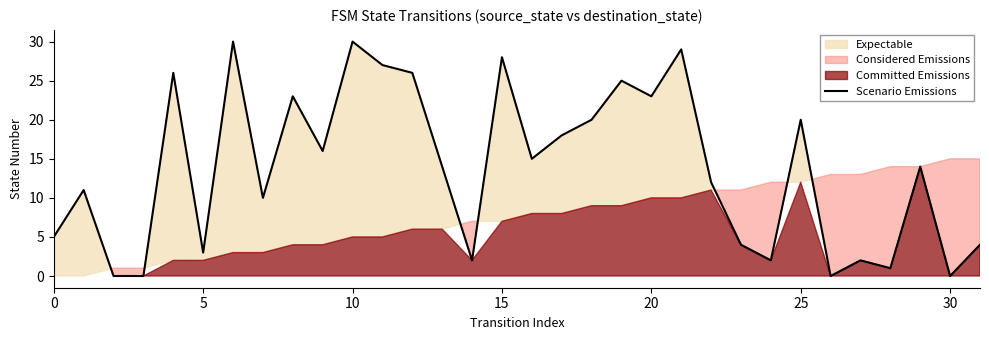

What is the approximate value at 31, to the nearest 5?

5